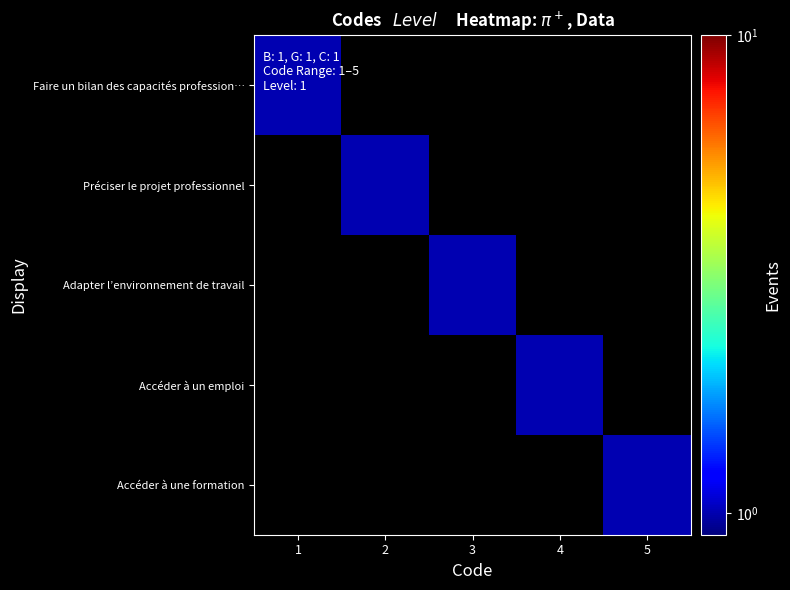

At which category is the sum across all series the highest?

1